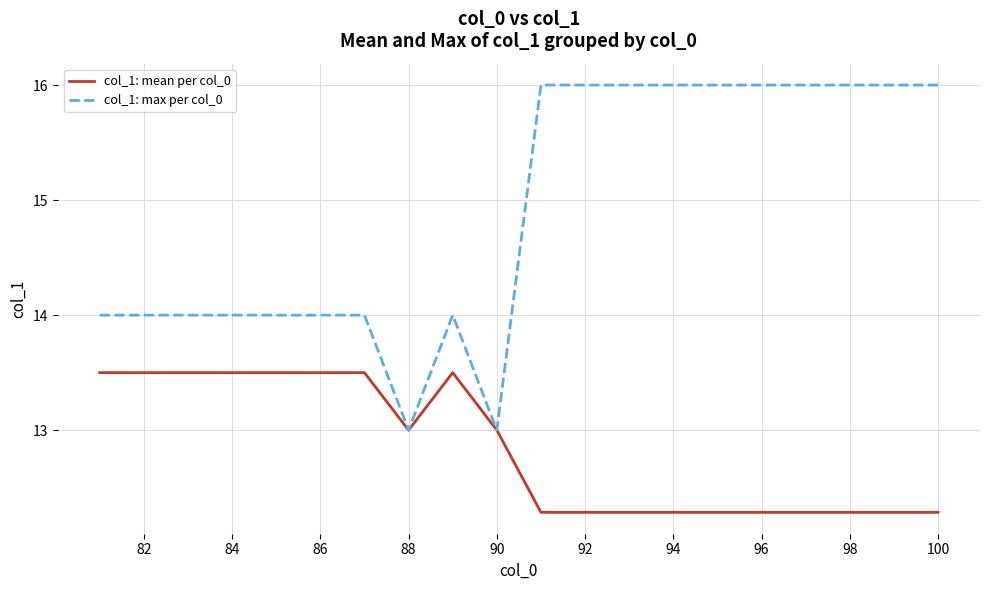

Which series has the largest total across all categories?

col_1: max per col_0